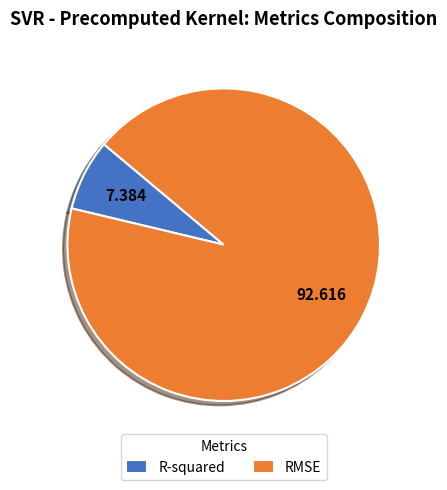

Which slice is the smallest?

R-squared